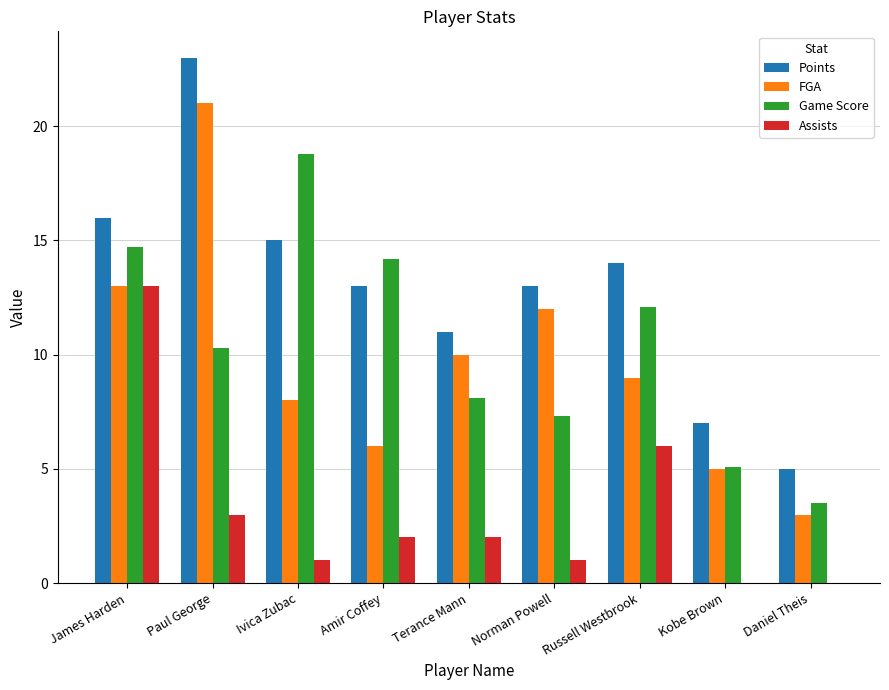

What is the sum of the Assists values at Kobe Brown and Russell Westbrook?

6.0